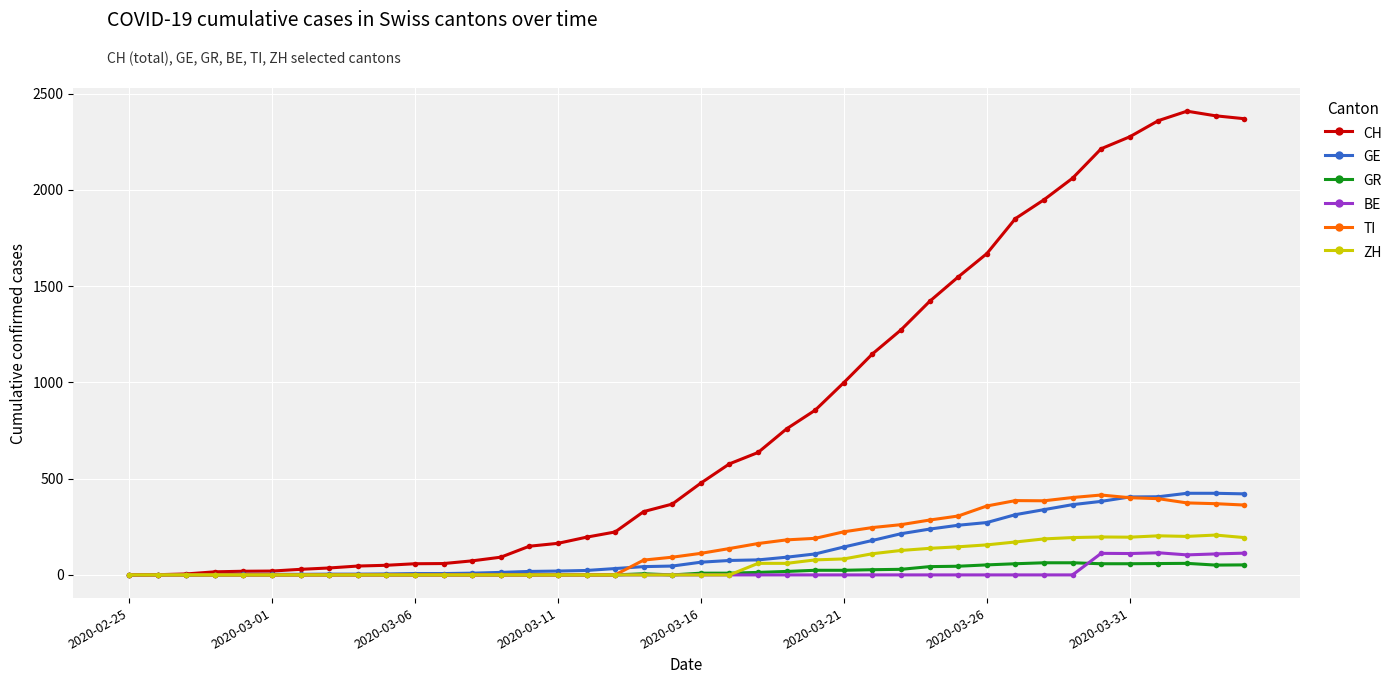

Which series has the widest spread of values?

CH